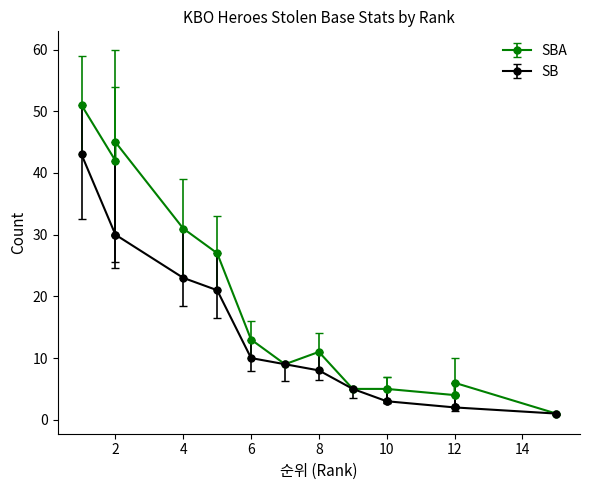

Which series has the widest spread of values?

SBA